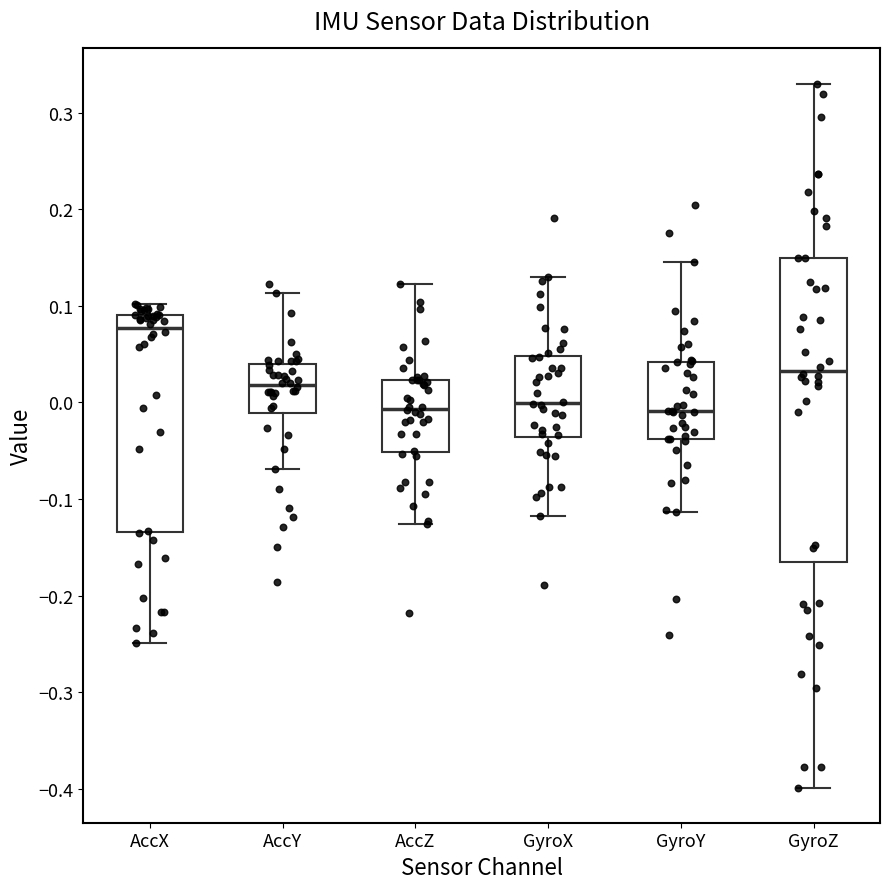

Reading left to right, read every box against the y-axis: the position of its median line, the range the box covers, and the ends of its whiskers. The values are not printed on the chart, so give them approximately, as read against the axis.

AccX: median 0.08, box -0.13 to 0.09, whiskers -0.25 to 0.10
AccY: median 0.02, box -0.01 to 0.04, whiskers -0.07 to 0.11
AccZ: median -0.01, box -0.05 to 0.02, whiskers -0.13 to 0.12
GyroX: median 0.00, box -0.04 to 0.05, whiskers -0.12 to 0.13
GyroY: median -0.01, box -0.04 to 0.04, whiskers -0.11 to 0.15
GyroZ: median 0.03, box -0.16 to 0.15, whiskers -0.40 to 0.33